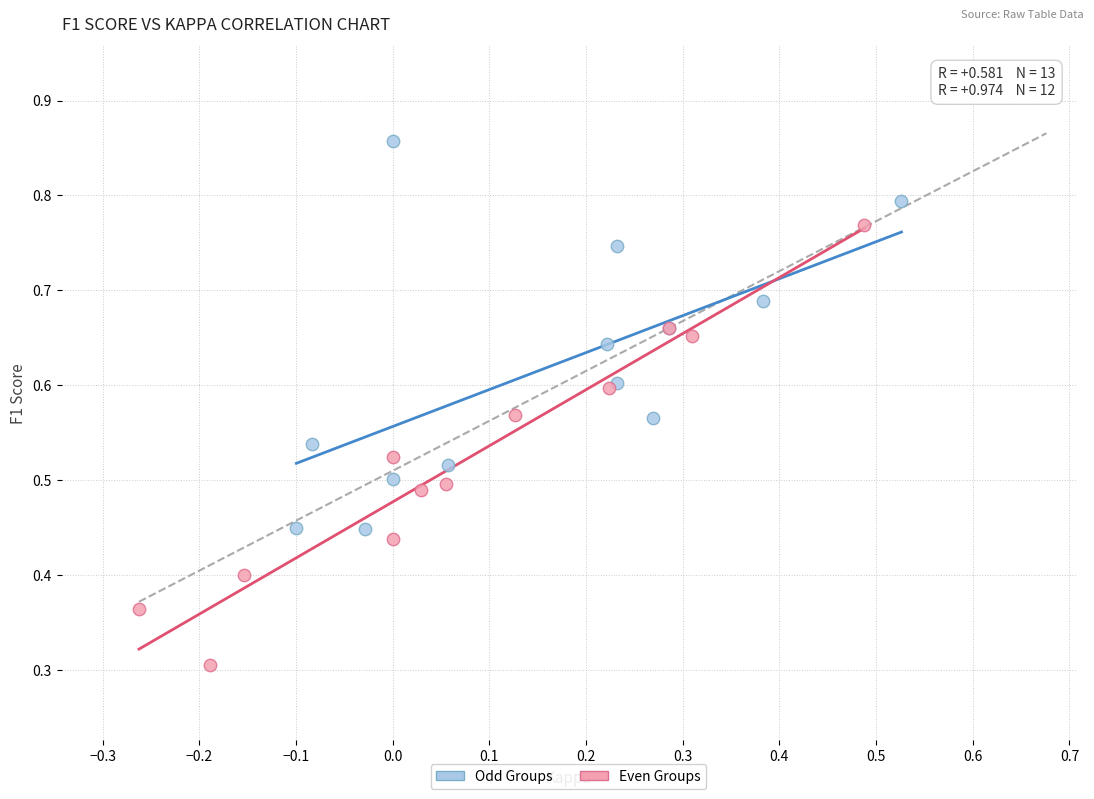

What are all the series names shown in the legend?

Odd Groups, Even Groups